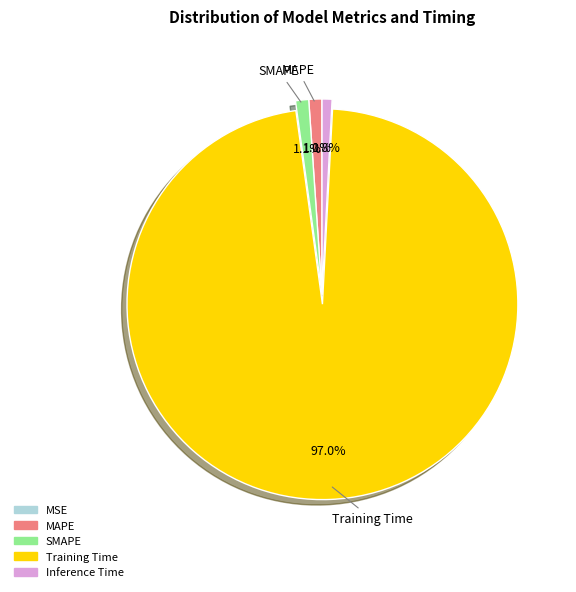

Which category has the biggest portion of the pie?

Training Time